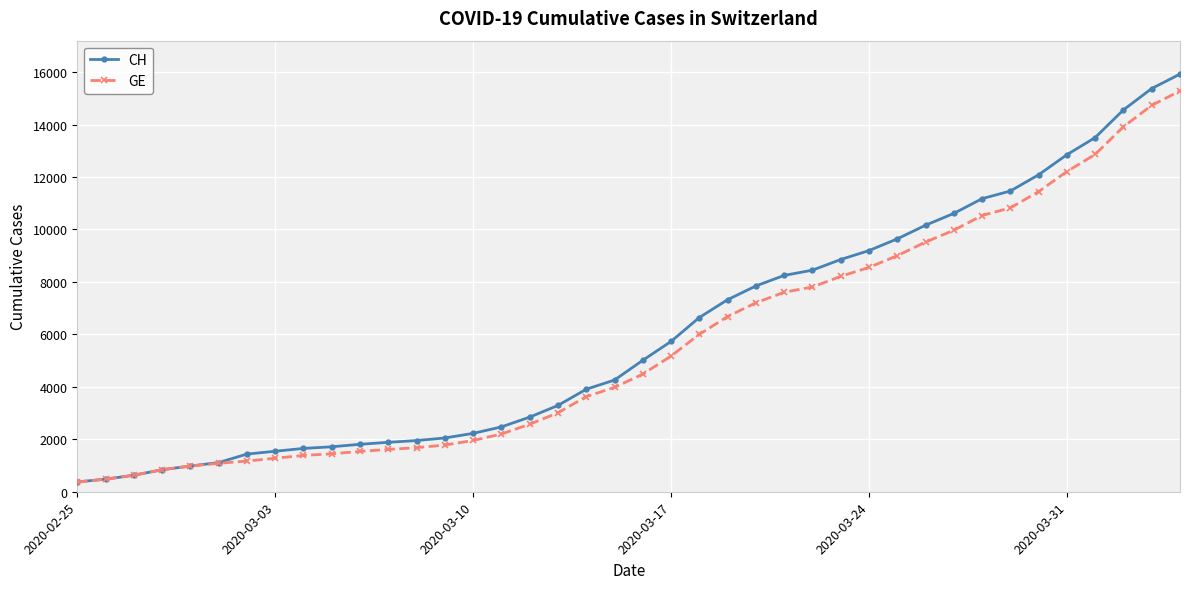

What is the highest value of the GE series?

15284